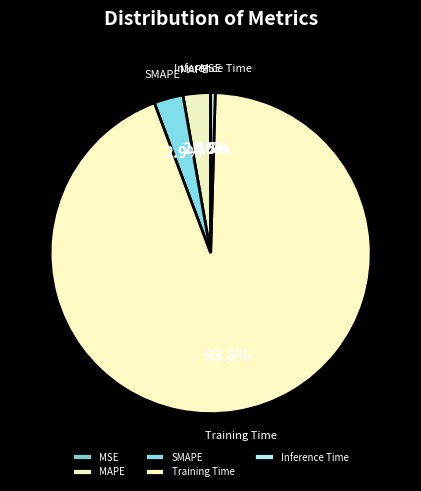

Between SMAPE and Inference Time, which is larger?

SMAPE